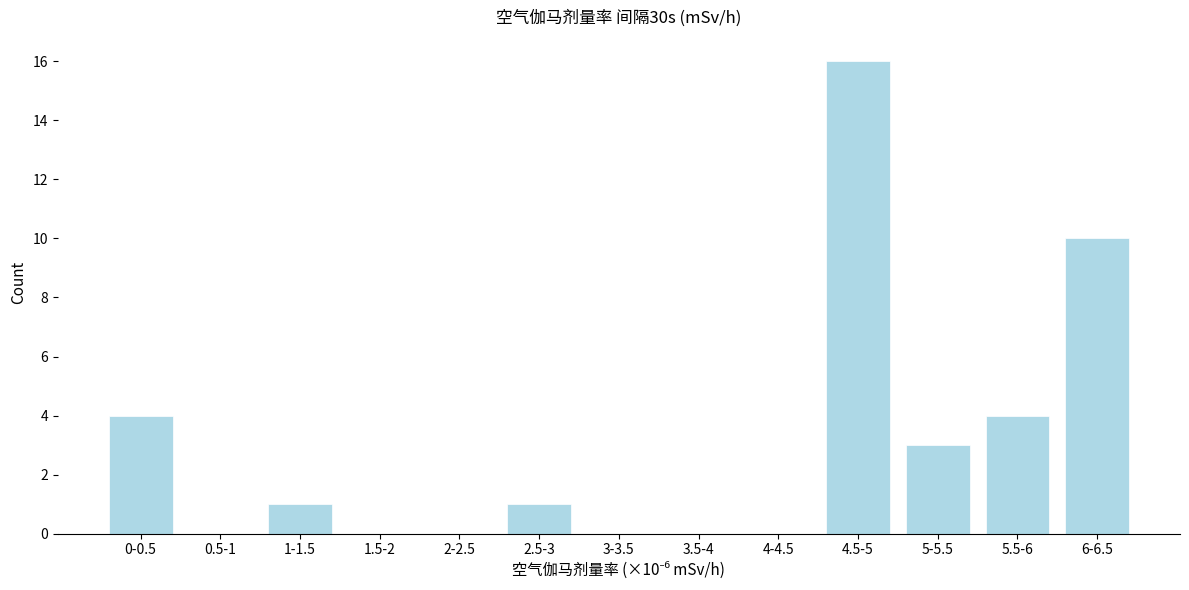

Reading left to right, extract all data points from this chart.

0-0.5=4	0.5-1=0	1-1.5=1	1.5-2=0	2-2.5=0	2.5-3=1	3-3.5=0	3.5-4=0	4-4.5=0	4.5-5=16	5-5.5=3	5.5-6=4	6-6.5=10